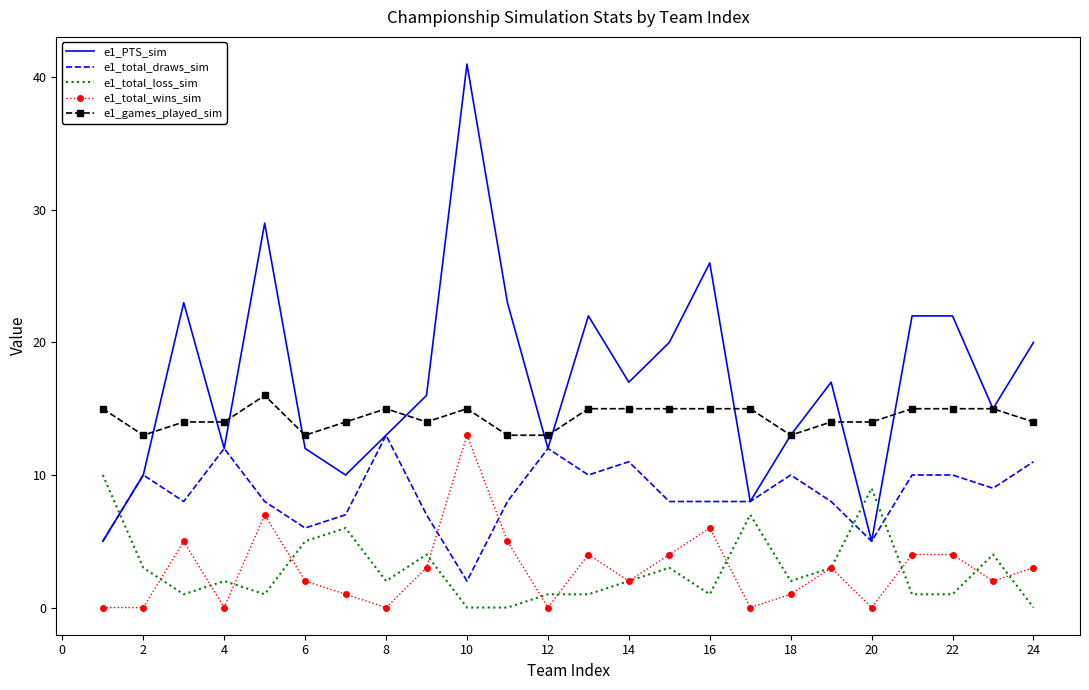

What is the average value of the e1_total_wins_sim series?

3